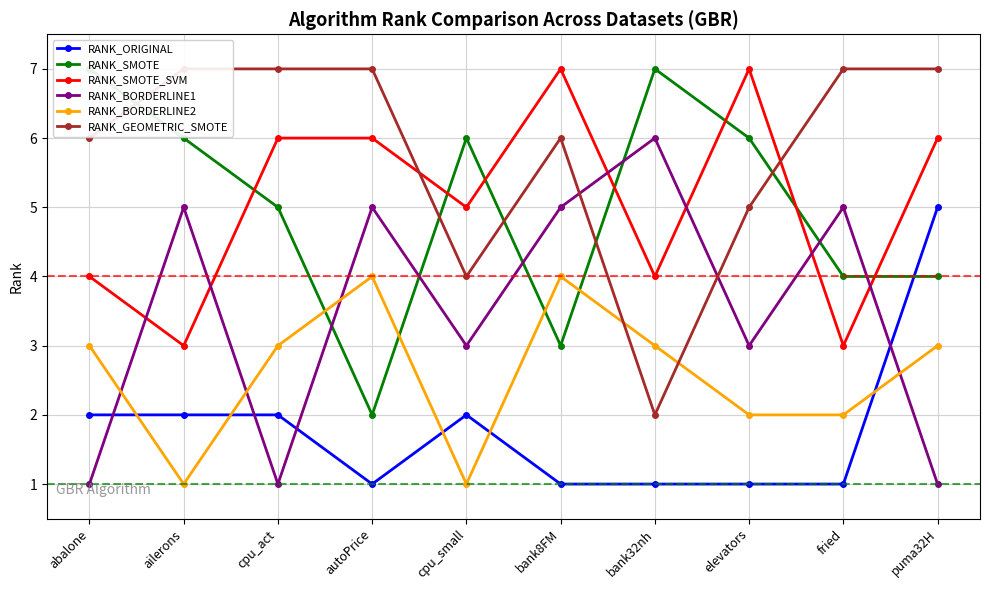

Which series has the largest total across all categories?

RANK_GEOMETRIC_SMOTE